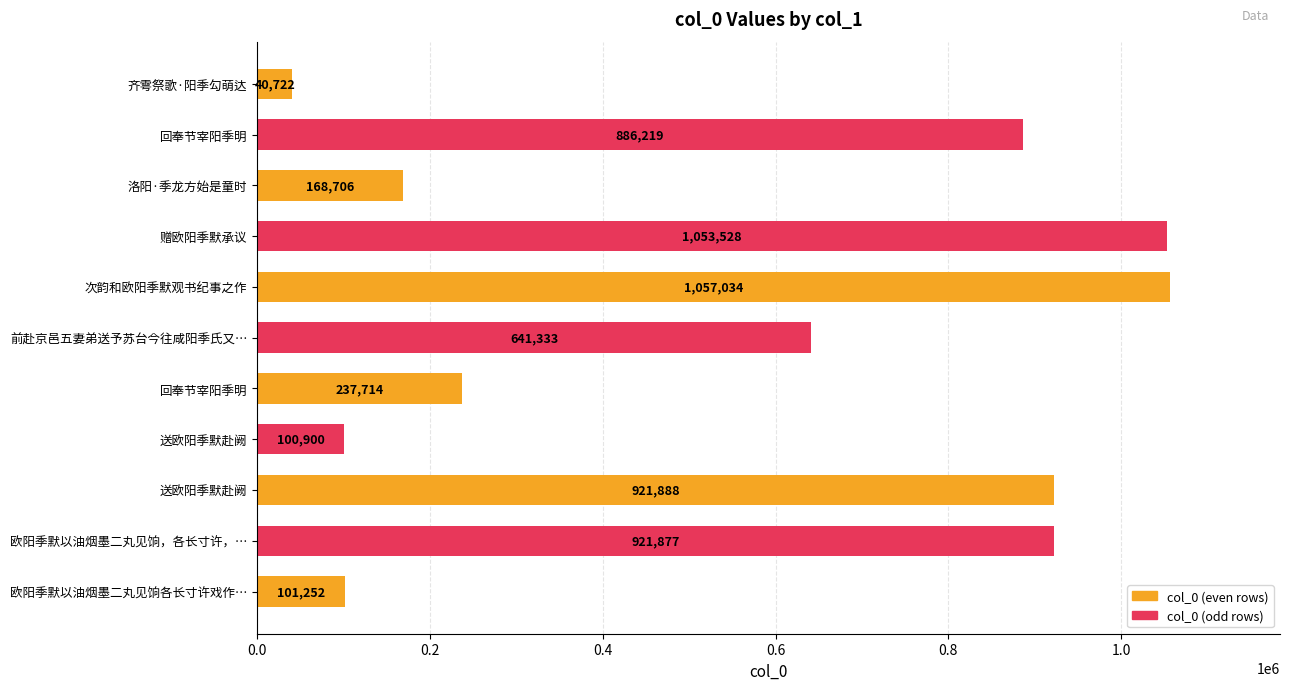

How many bars are there in total?

11